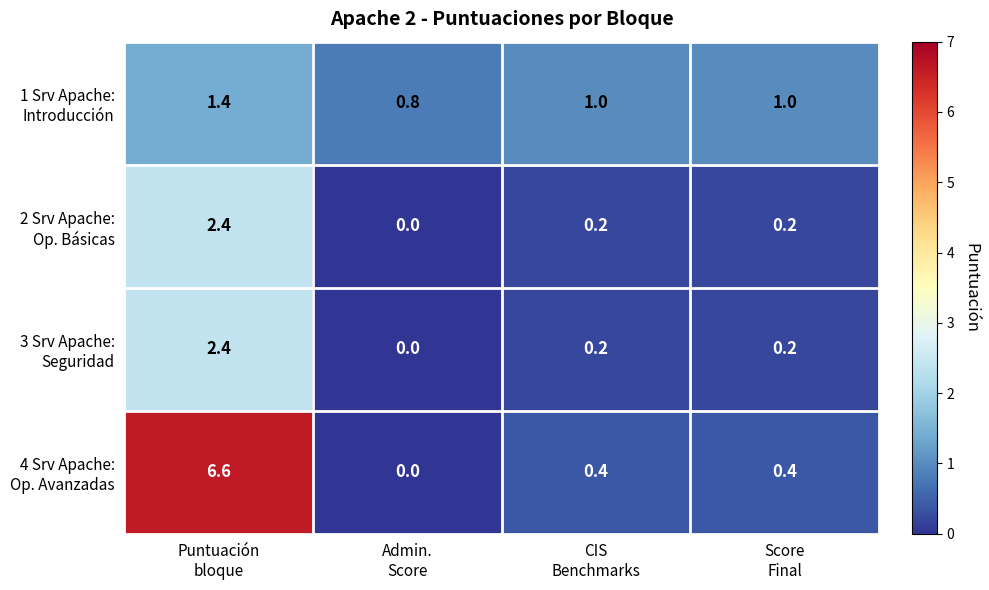

What is the maximum value shown in the chart?

6.6